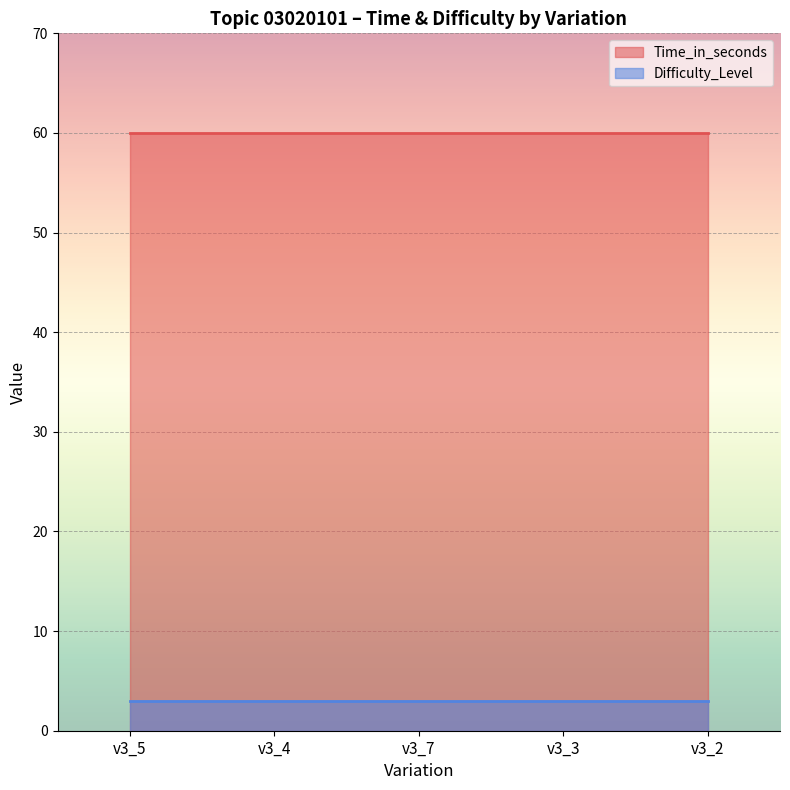

Rank the series by their maximum value, from lowest to highest.

Difficulty_Level, Time_in_seconds